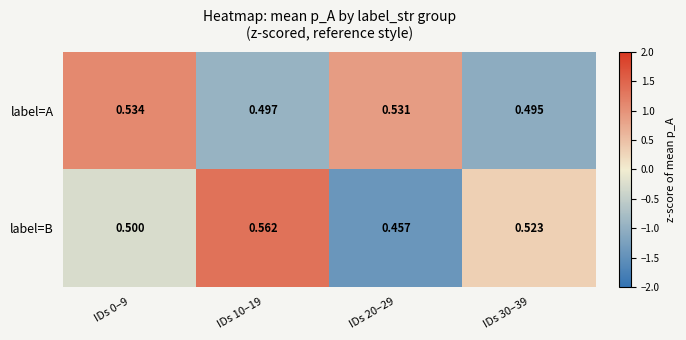

Which series has the largest range (max minus min)?

label=B